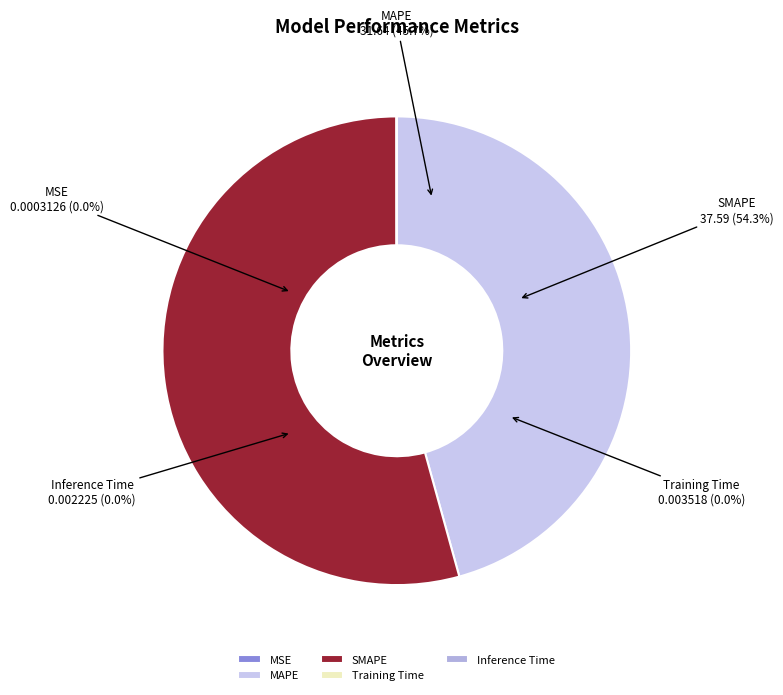

Is there a majority slice in this chart?

Yes